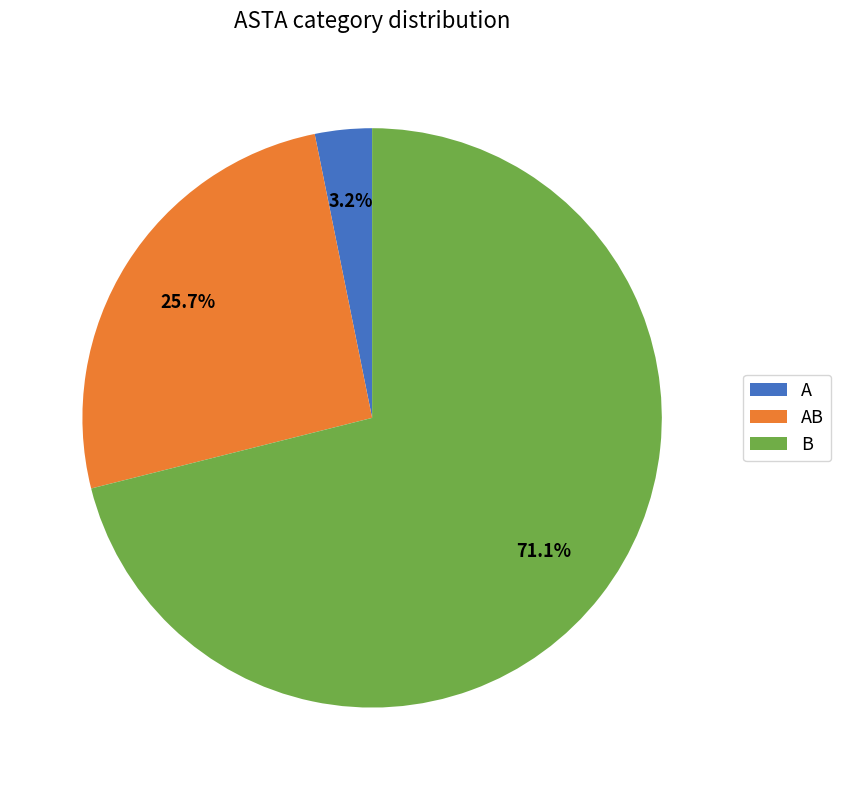

Which has a higher value, A or AB?

AB